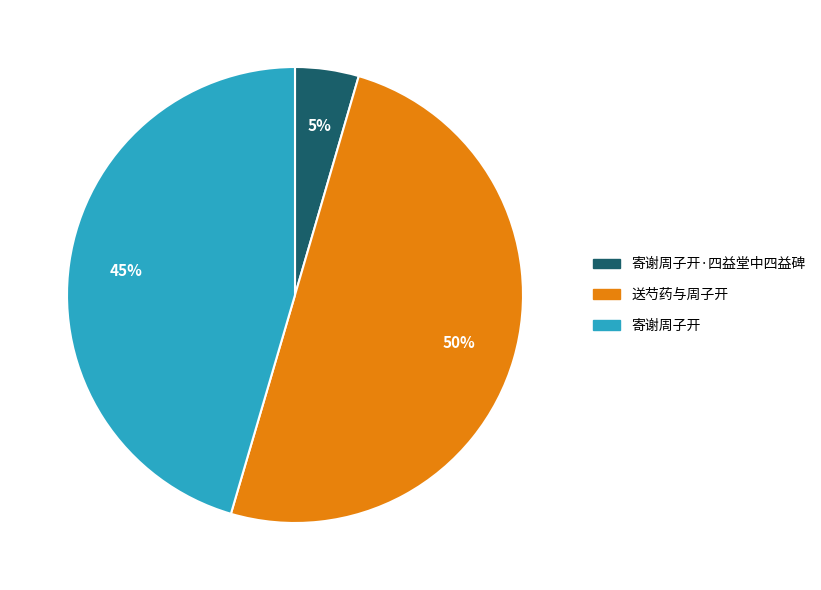

Is the sum of 送芍药与周子开 and 寄谢周子开 greater than half?

Yes